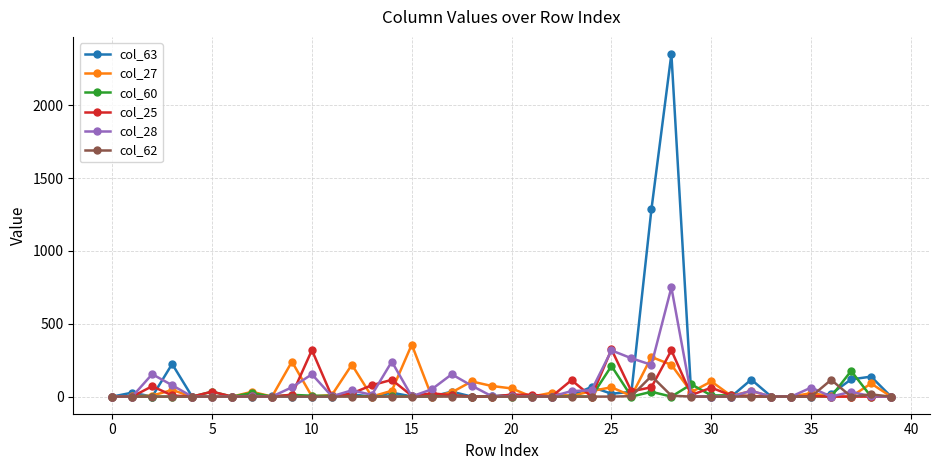

Which series has the largest range (max minus min)?

col_63